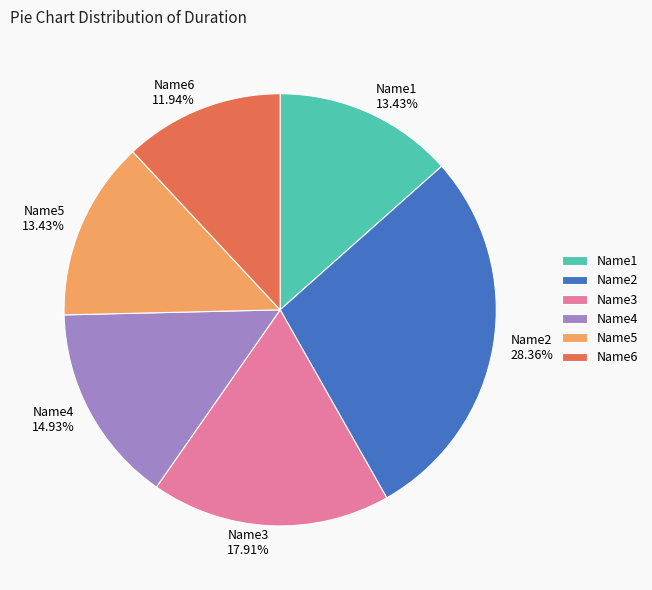

To the nearest percent, what is the difference between the Name1 and Name6 slice percentages?

1%